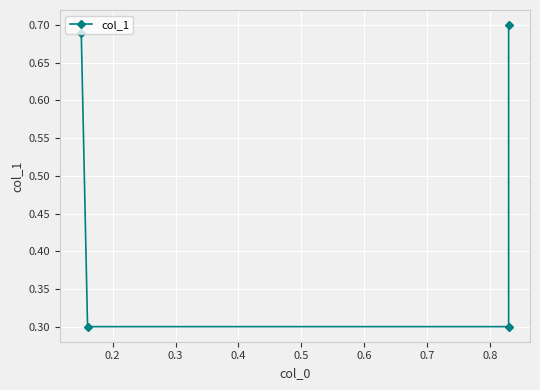

Reading left to right, list all the values displayed in this chart.

0.7	0.3	0.3	0.7